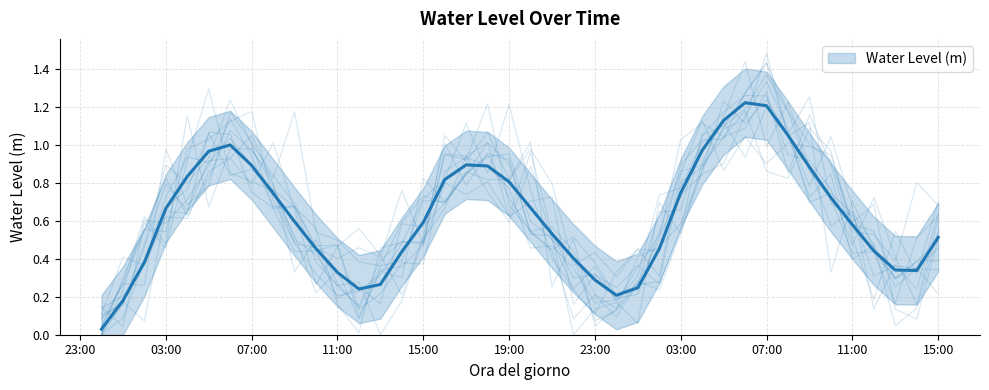

How many interior local valleys (lower than both neighbors) does the data have?

3